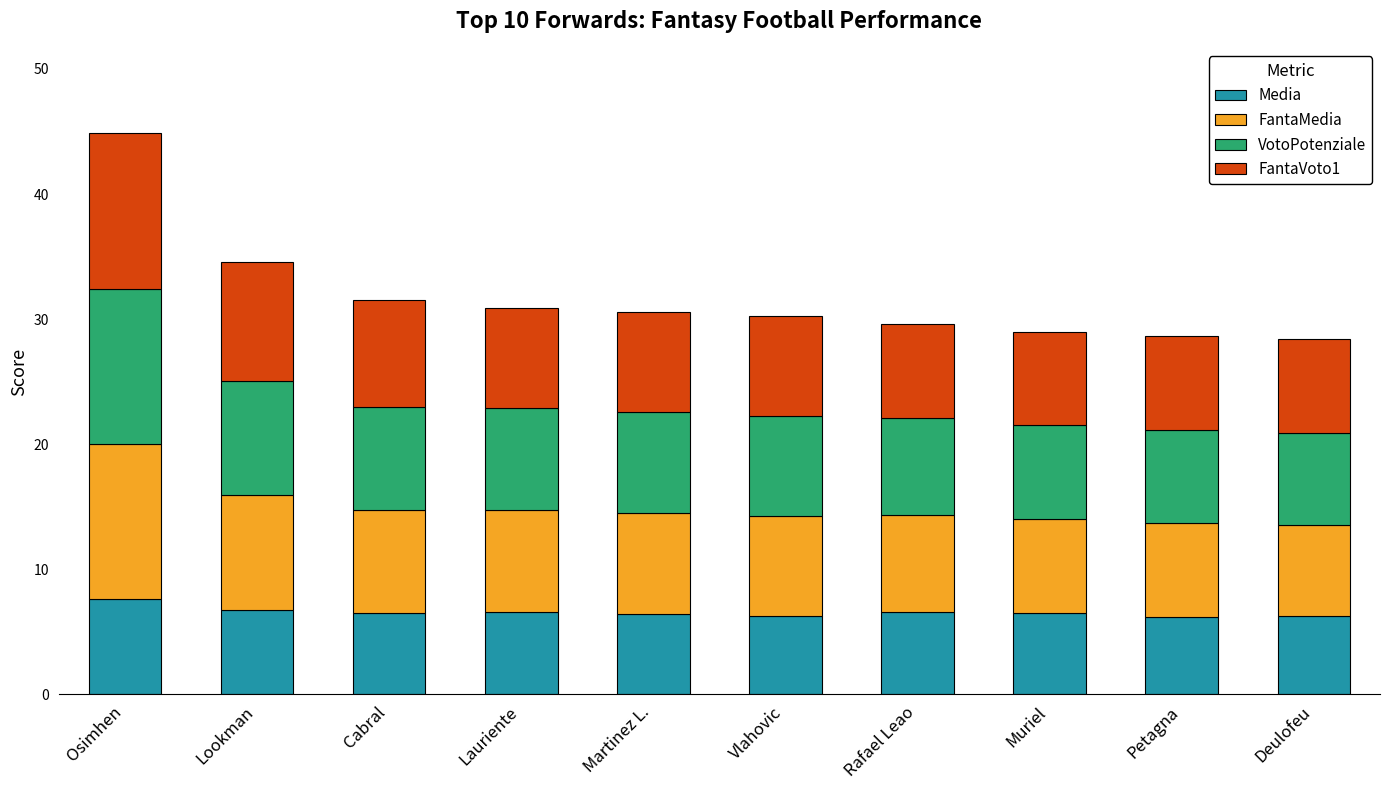

What is the highest value of the Media series?

7.6